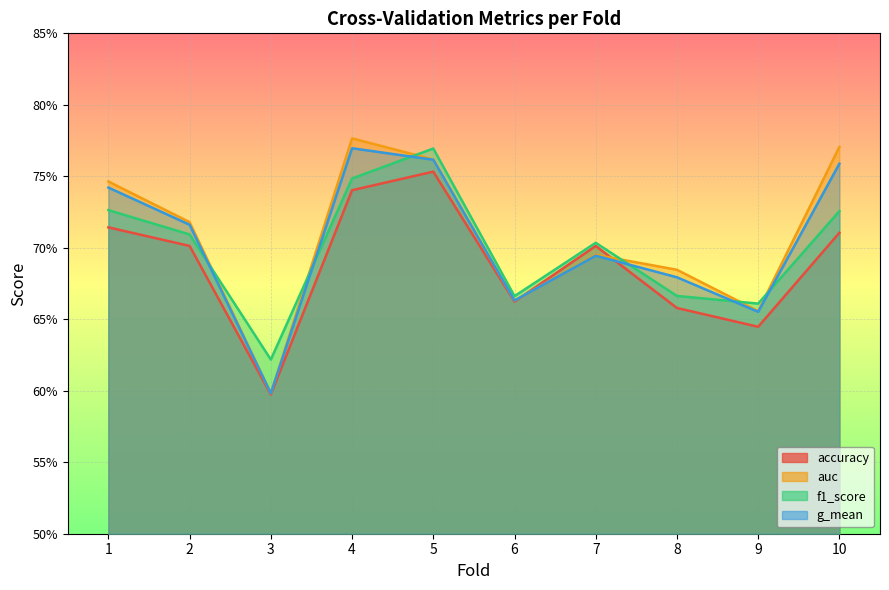

True or false: auc and g_mean intersect in this chart.

False